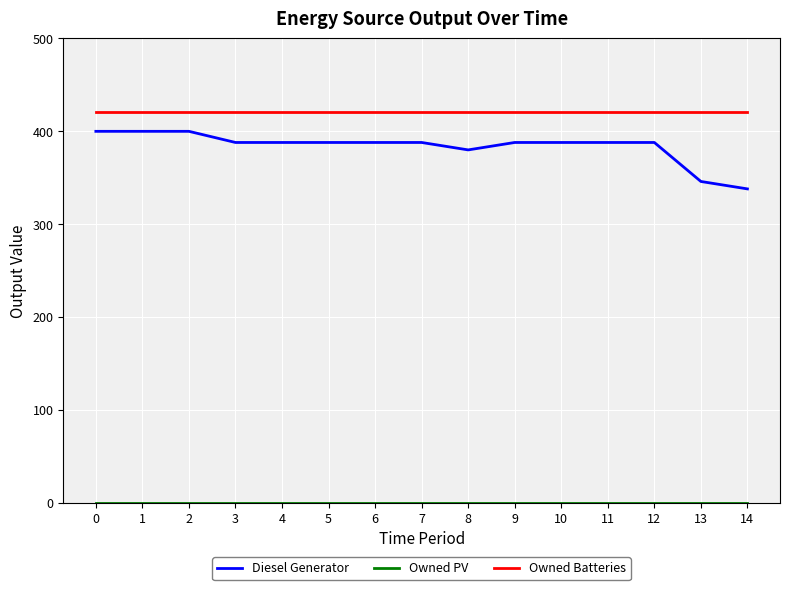

True or false: Owned Batteries and Diesel Generator intersect in this chart.

False